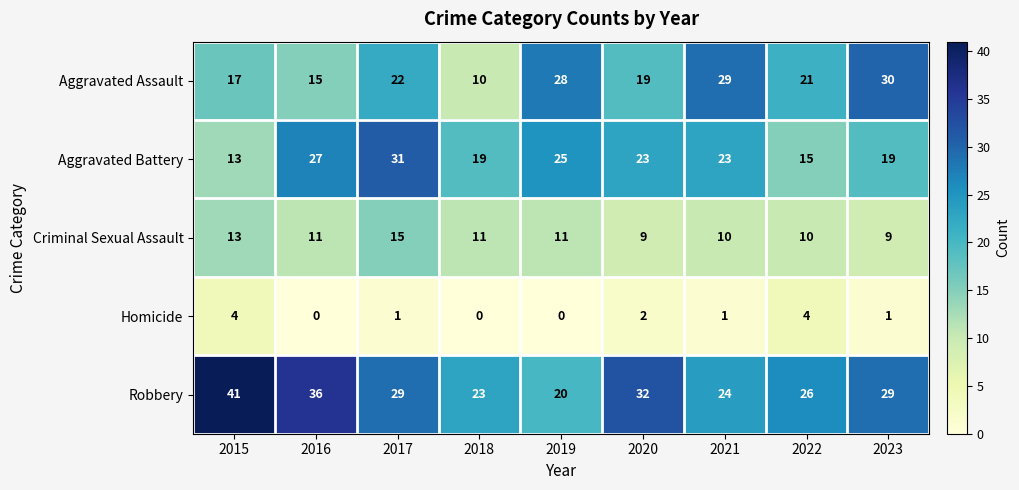

Is it true that Aggravated Assault equals 14 at 2018?

False